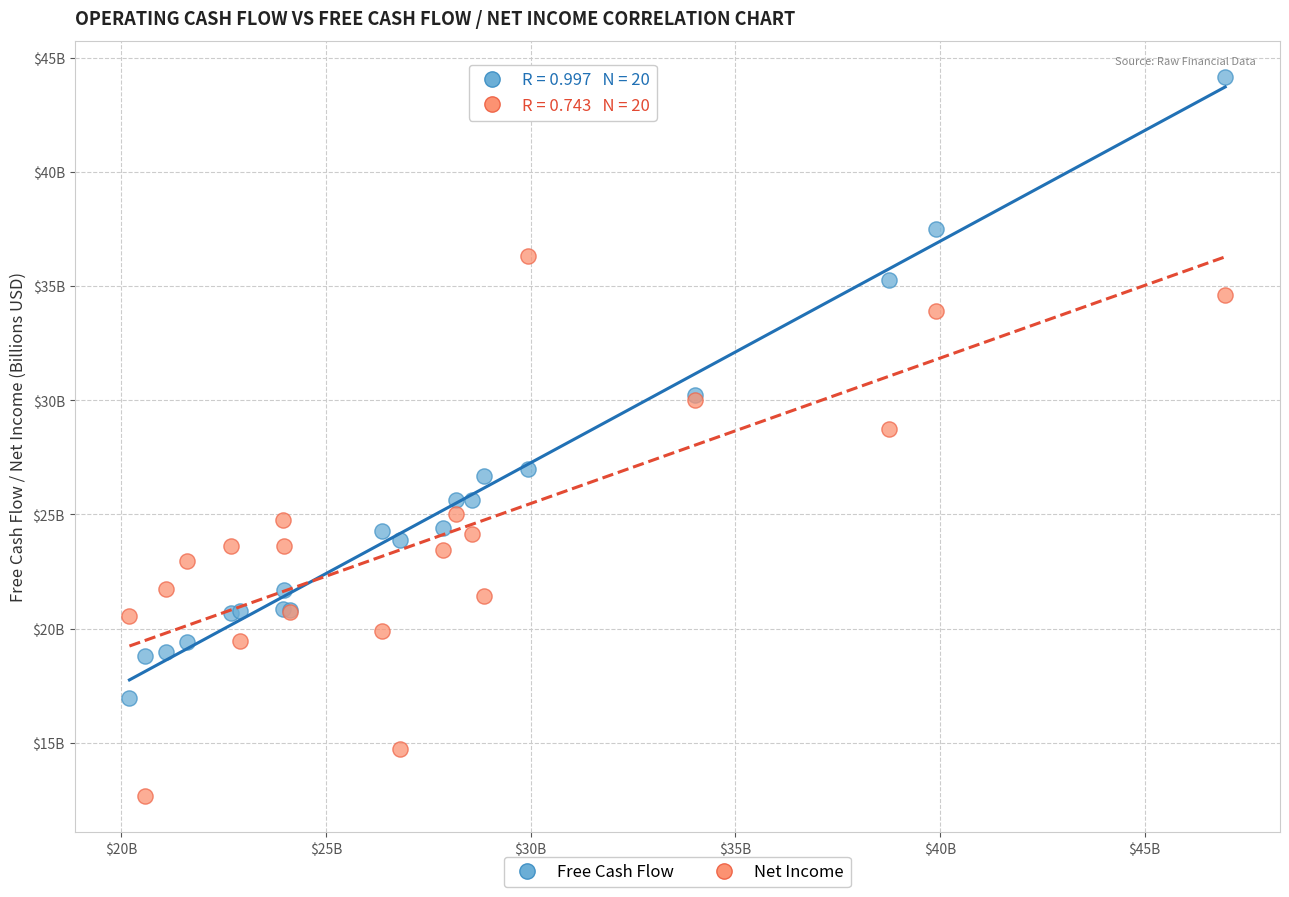

What are all the series names shown in the legend?

Free Cash Flow, Net Income